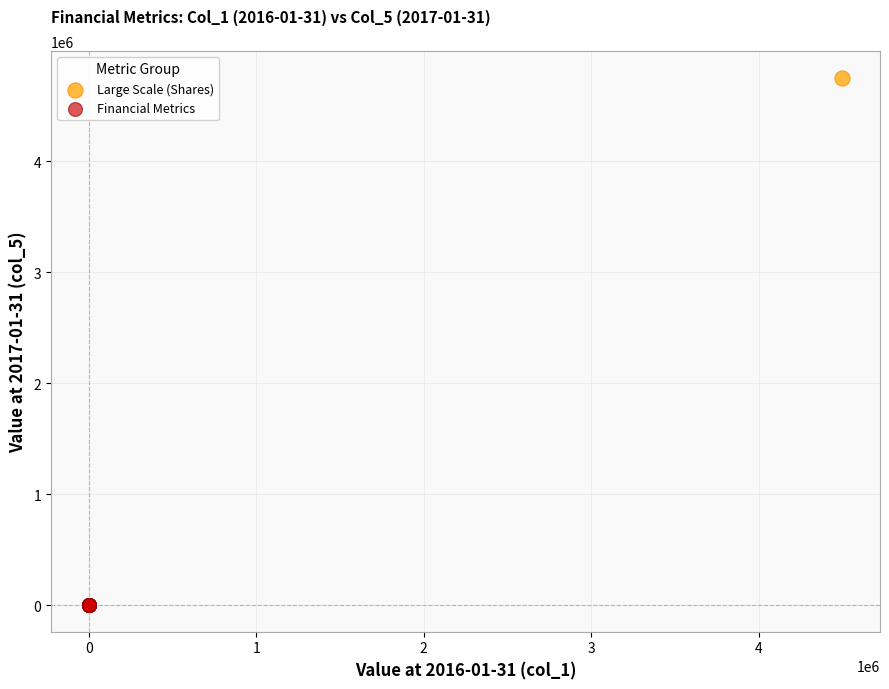

What are all the series names shown in the legend?

Large Scale (Shares), Financial Metrics